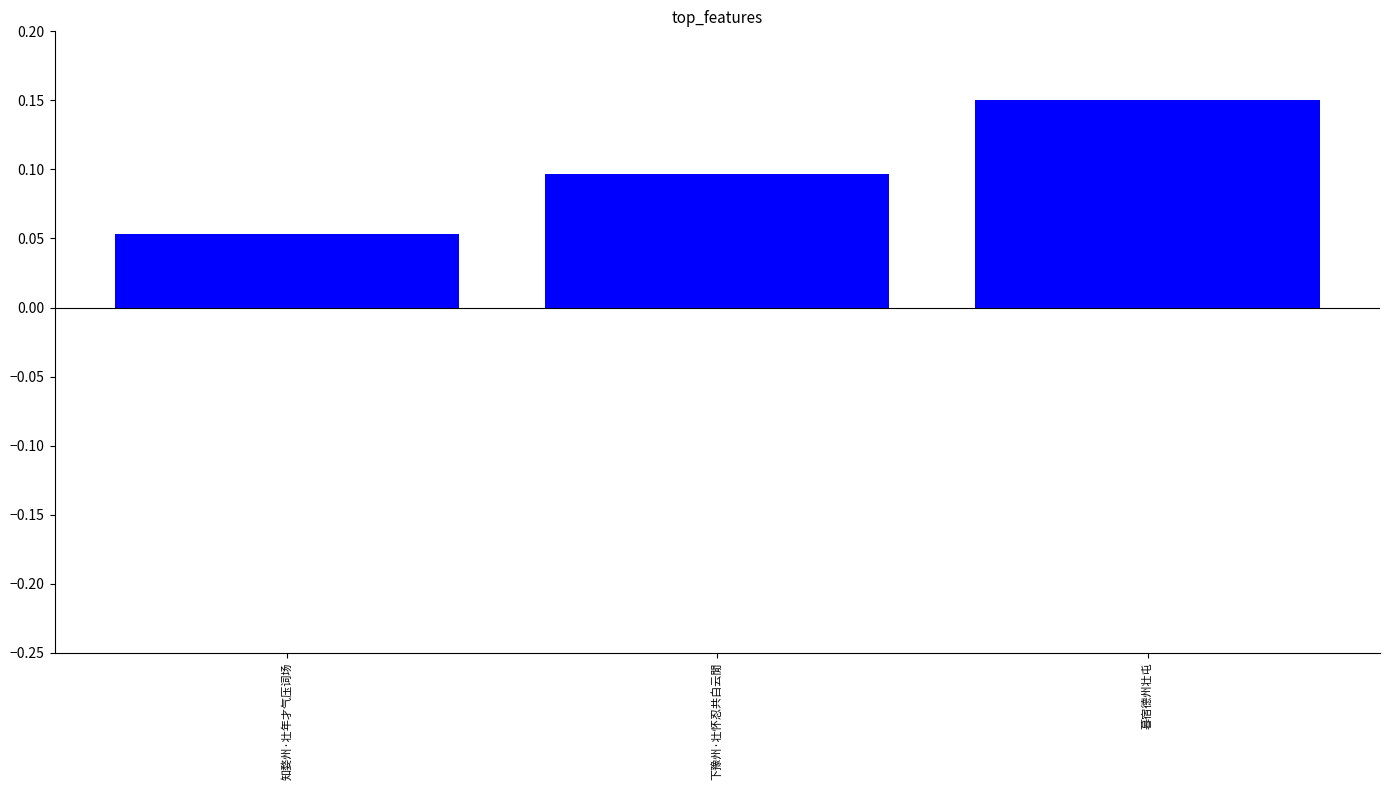

Does the chart contain any negative values?

No